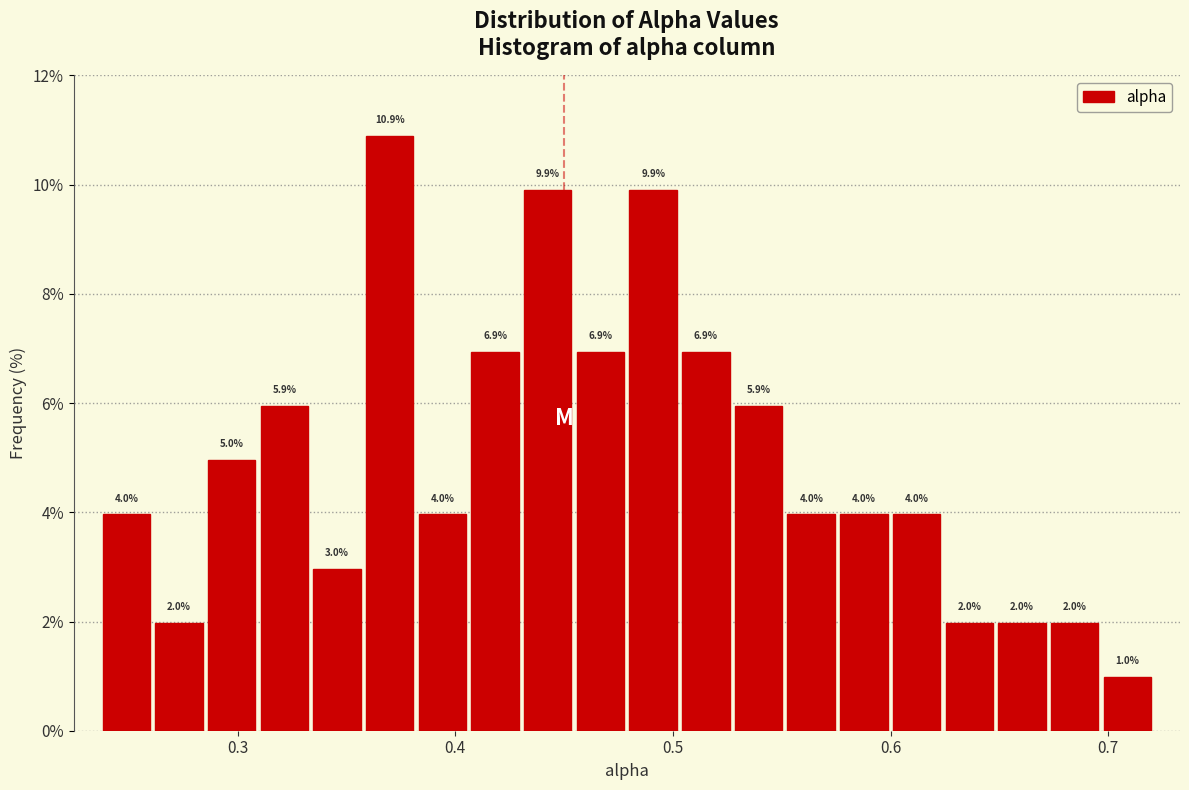

Around what value on the x-axis is the tallest bar? Give the approximate position of its centre, as read against the axis.

0.37